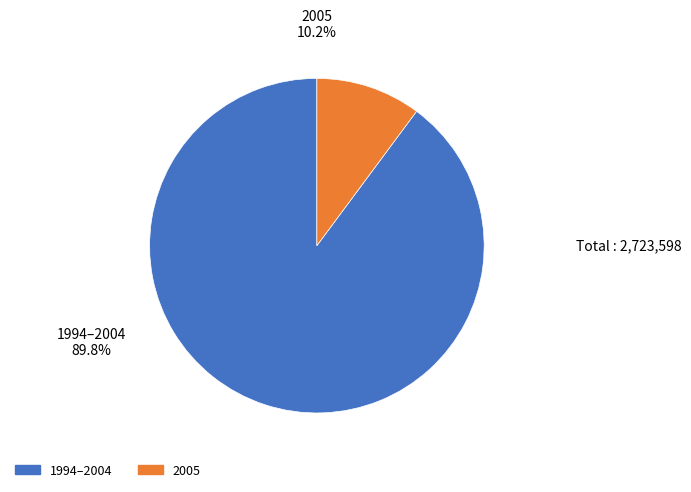

Approximately how many times larger is the value at 1994–2004 compared to 2005?

8.8